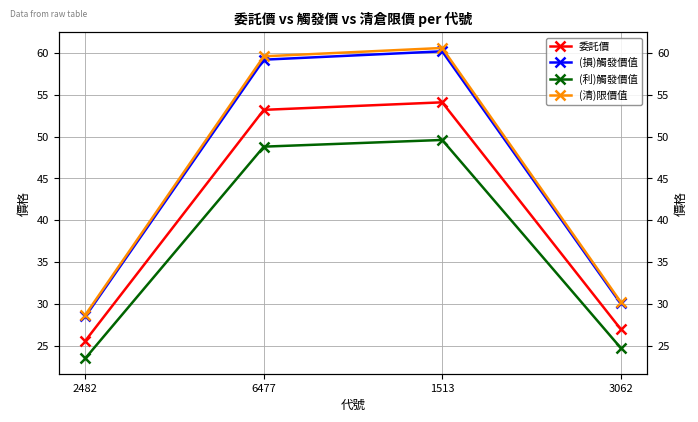

What are all the series names shown in the legend?

委託價, (損)觸發價值, (利)觸發價值, (清)限價值